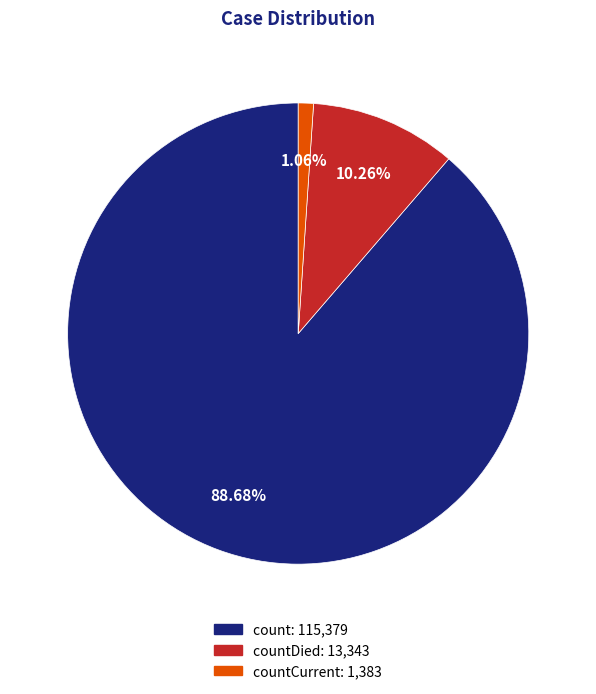

How many slices are in this pie chart?

3